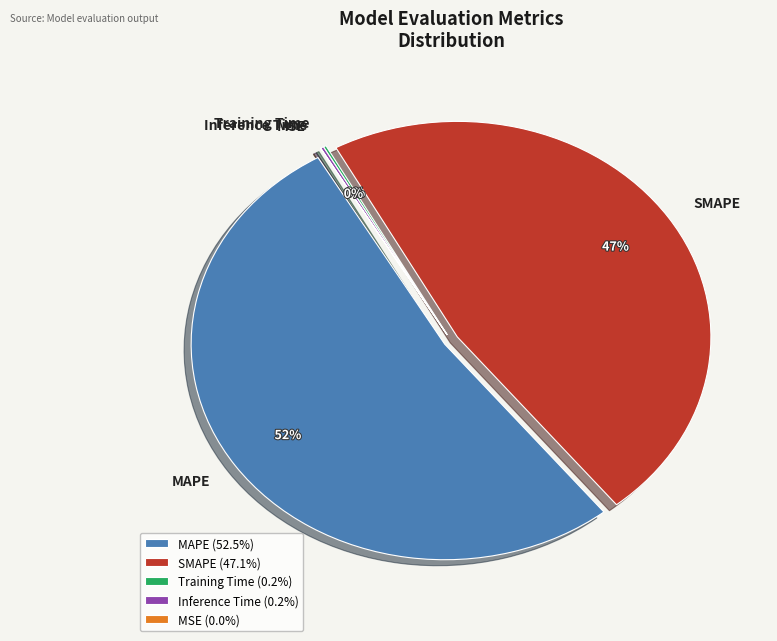

Which slice is the largest?

MAPE